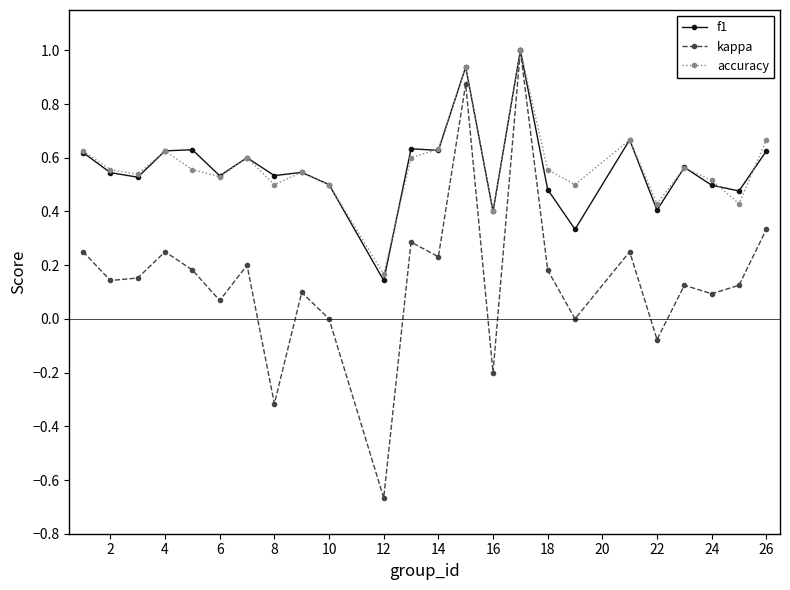

What is the greatest value displayed?

1.0